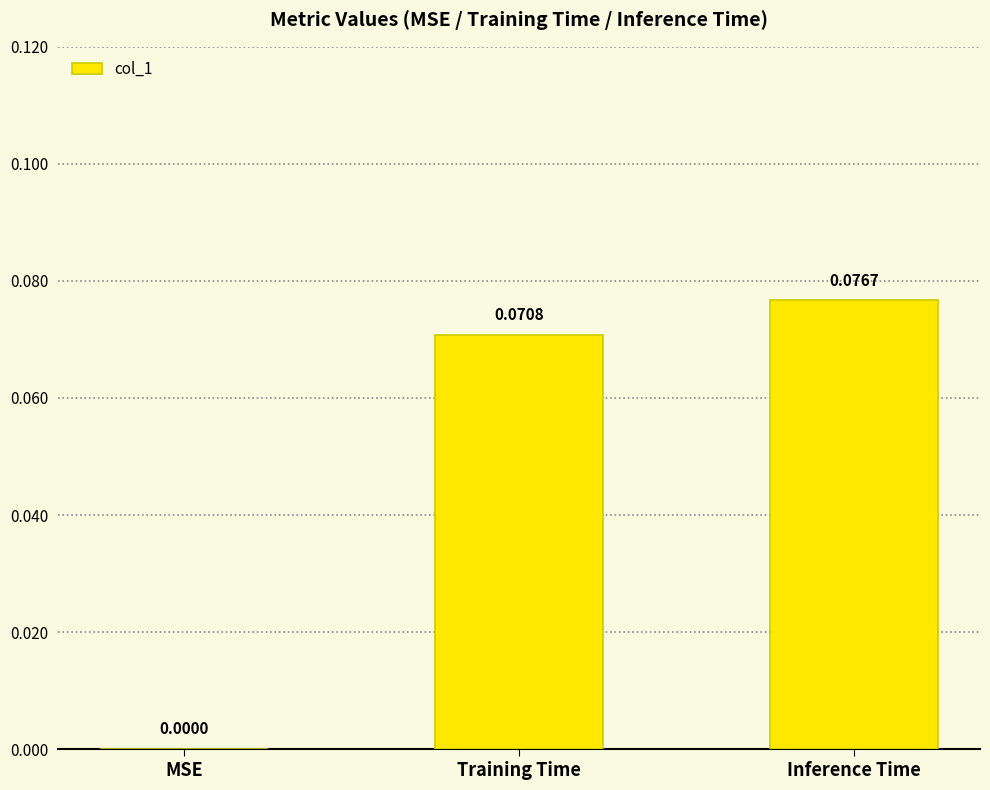

Are the bars horizontal?

No